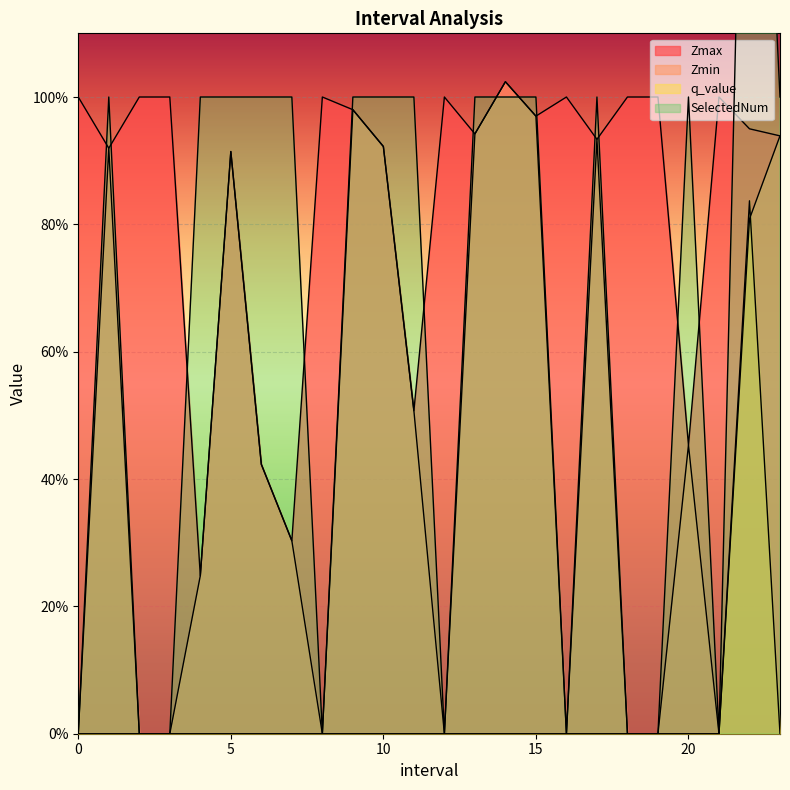

What are all the series names shown in the legend?

Zmax, Zmin, q_value, SelectedNum